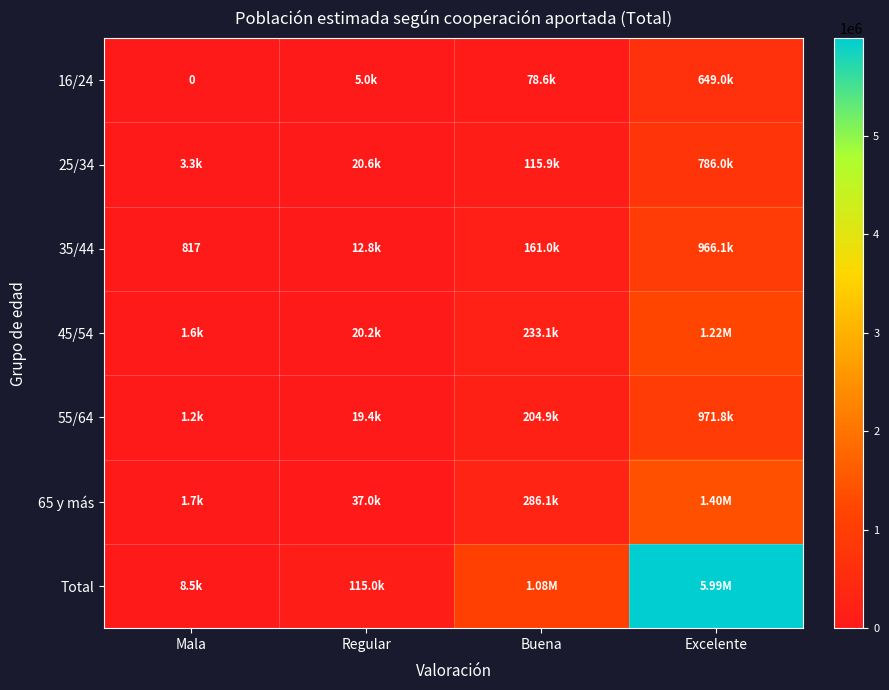

What is the total value across all series at Mala?

17097